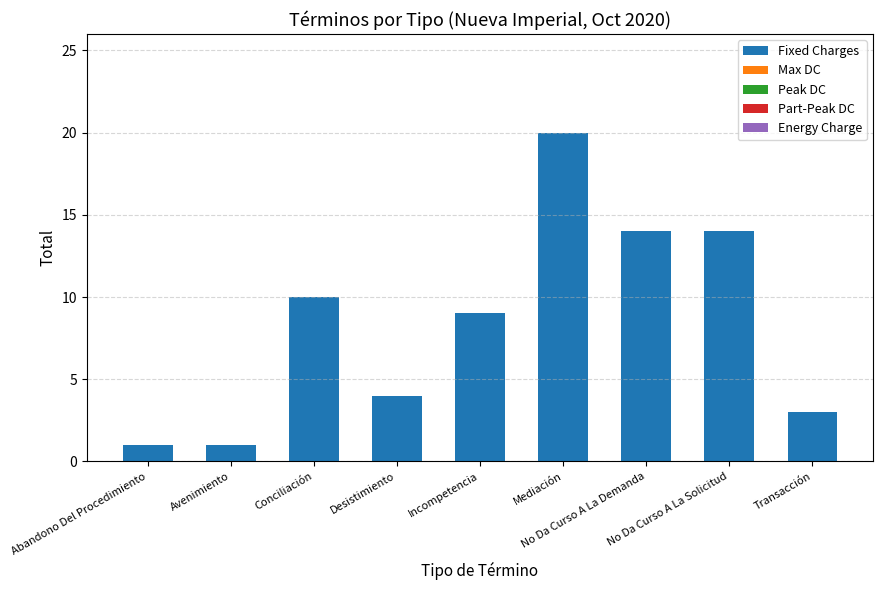

How many bars are there in total?

9